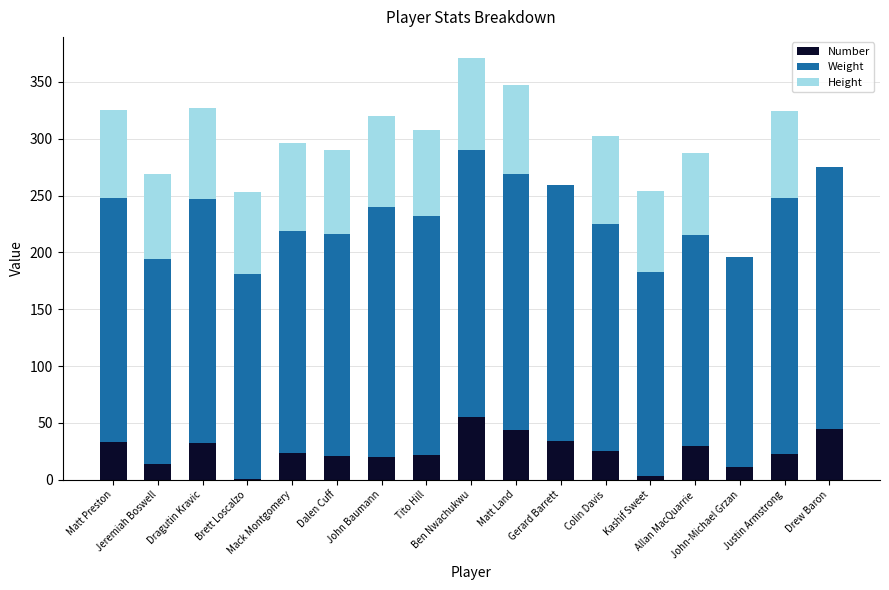

What is the maximum value for Number?

55